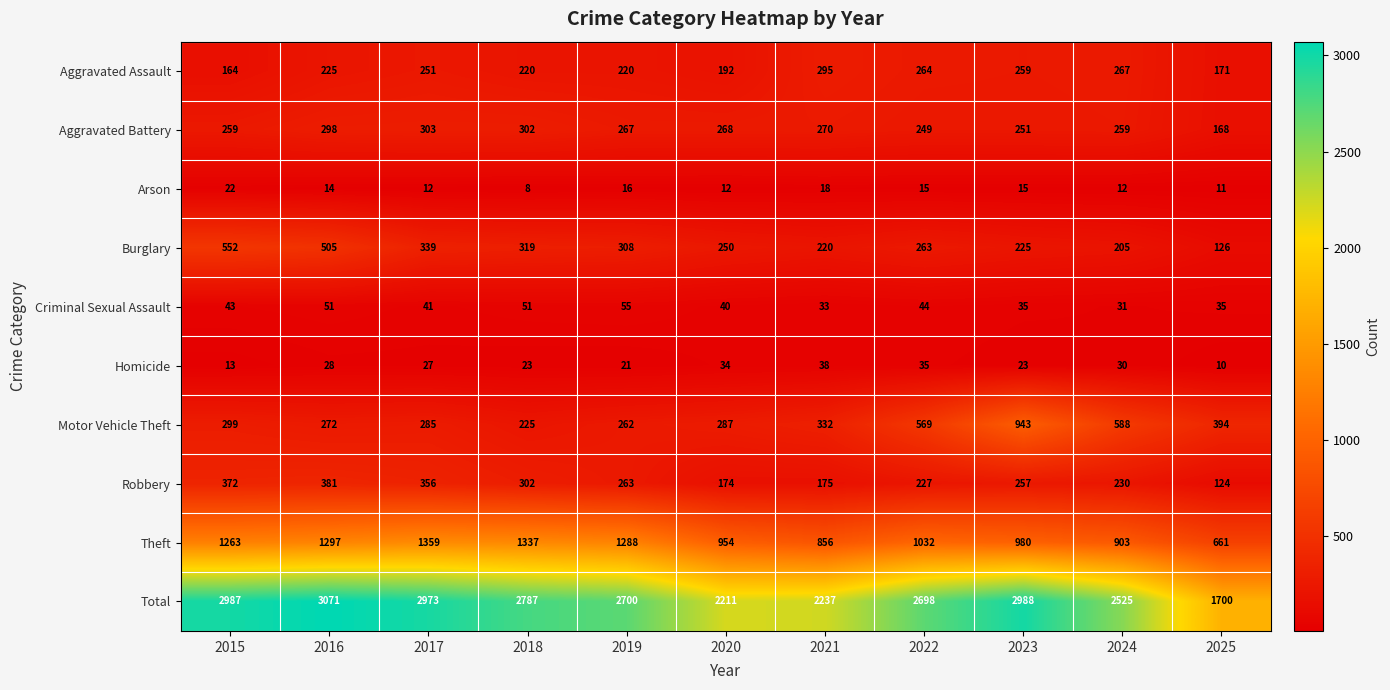

What is the average value of the Motor Vehicle Theft series?

405